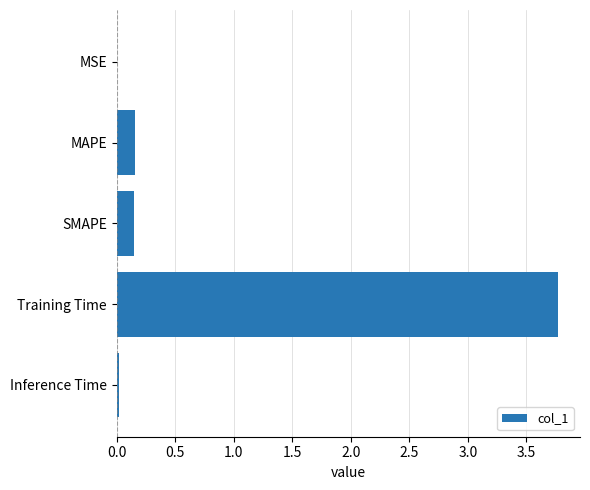

Is it true that the value at SMAPE is 0.3?

False